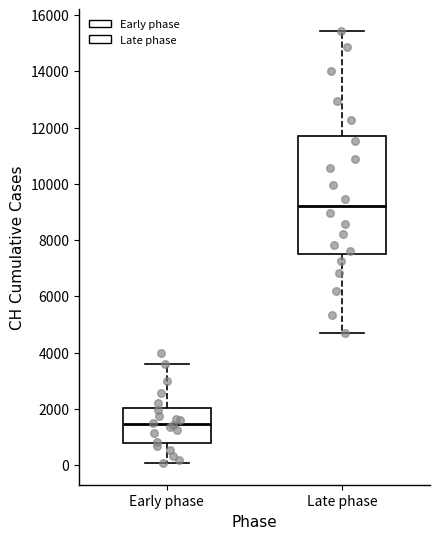

Where is the lower edge of the box for Early phase on the y-axis? The values are not printed on the chart, so give them approximately, as read against the axis.

800